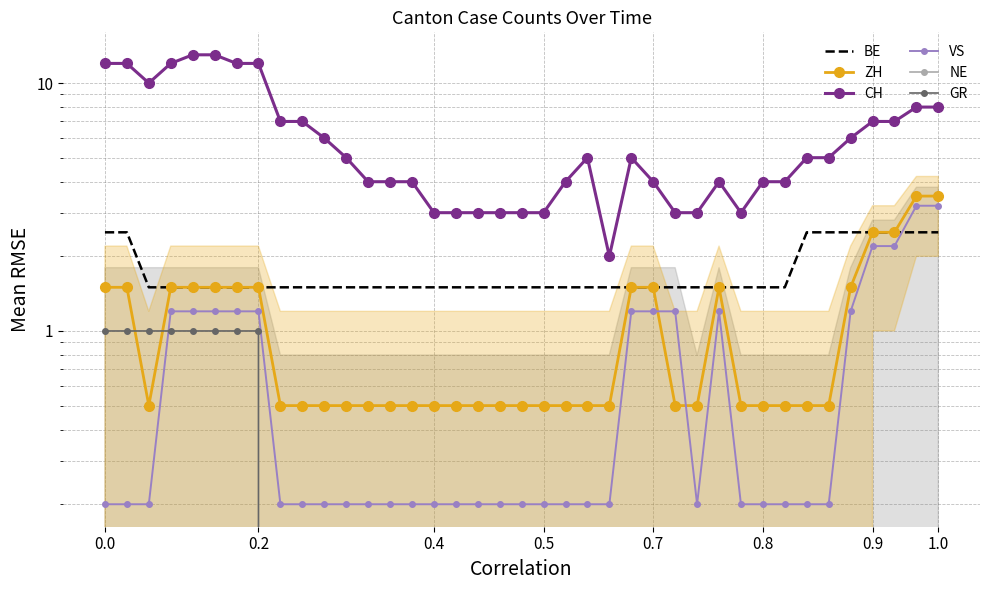

What is the total value across all series at 11?

7.2